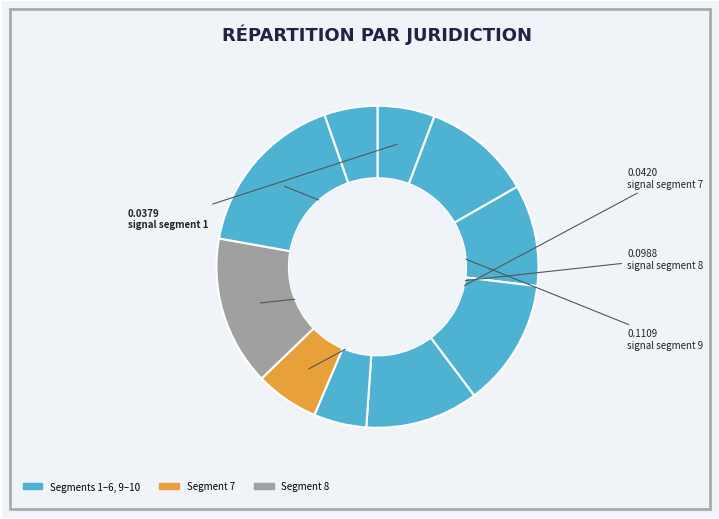

How many slices are in this pie chart?

10